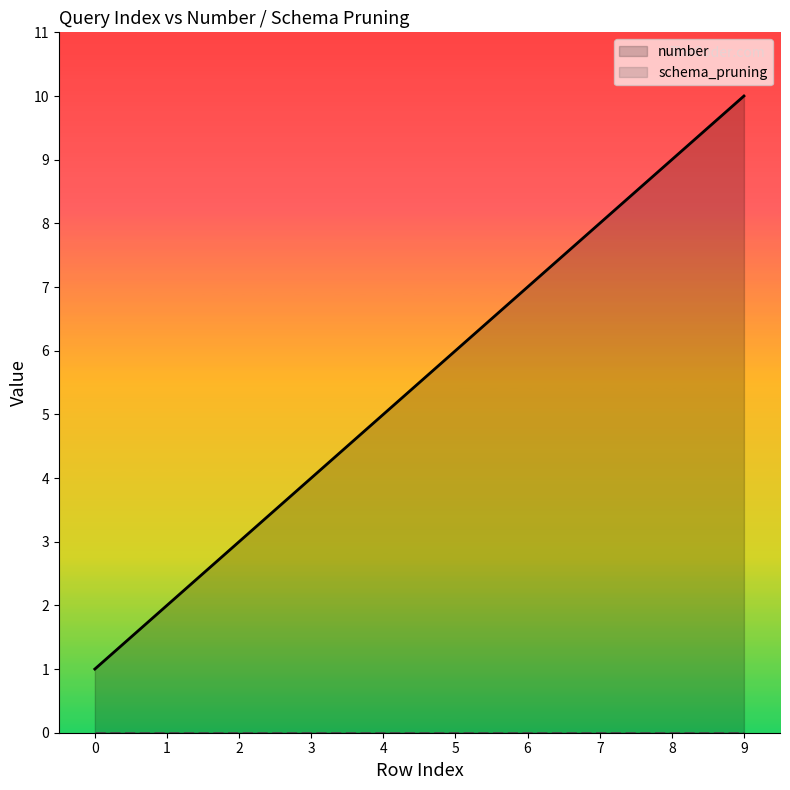

Reading left to right, extract all data points from this chart.

number: 1	2	3	4	5	6	7	8	9	10
schema_pruning: 0	0	0	0	0	0	0	0	0	0